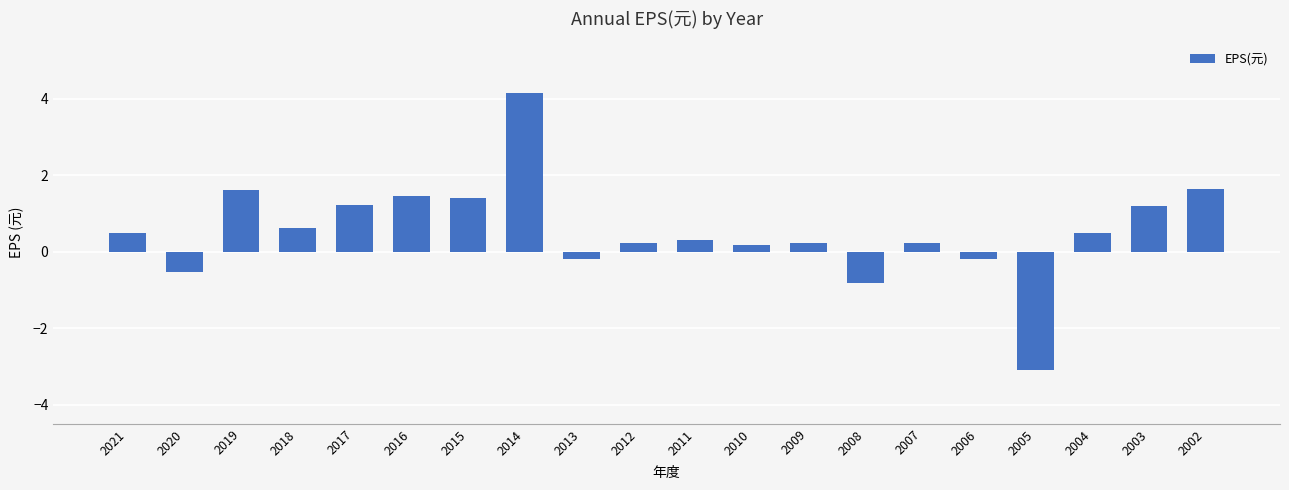

What is the value of the 19th bar from the left?

1.2